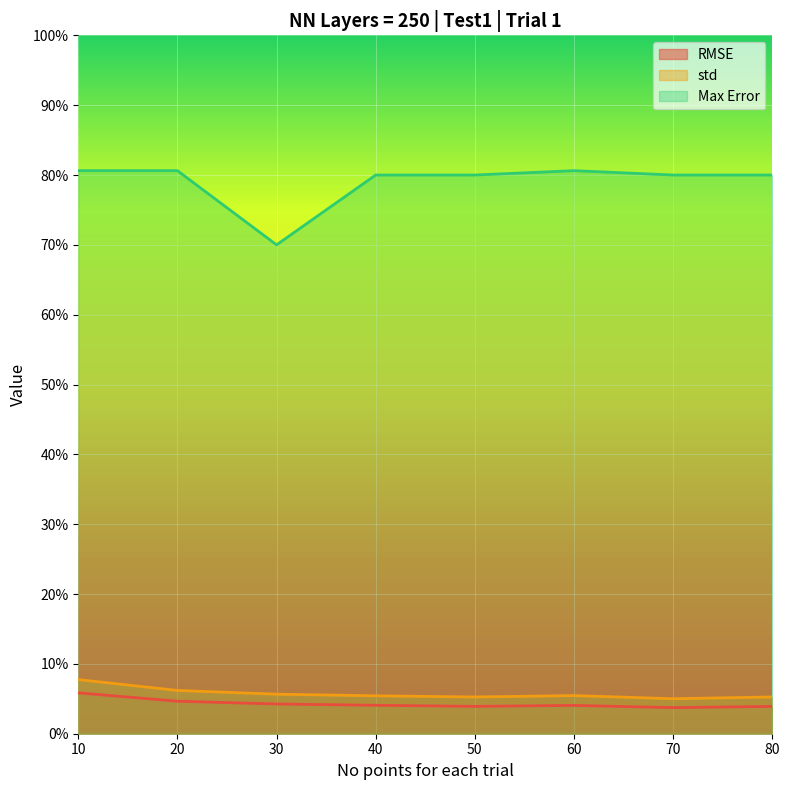

True or false: std and Max Error intersect in this chart.

False